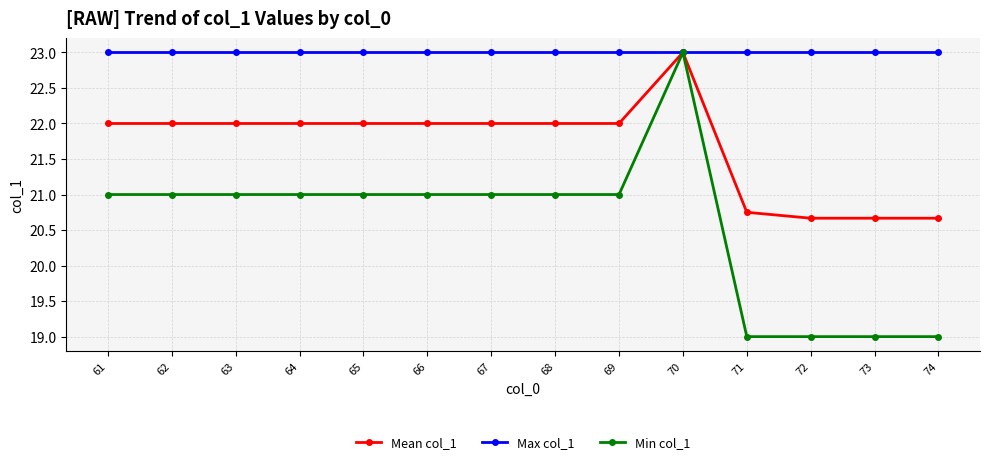

List the series in order of their overall mean, lowest first.

Min col_1, Mean col_1, Max col_1